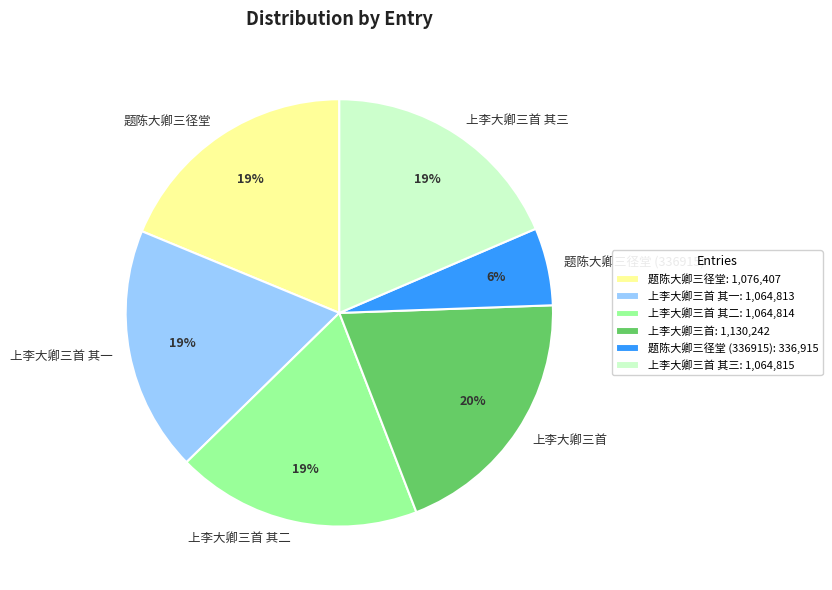

What percentage is the 题陈大卿三径堂 slice, to the nearest percent?

19%